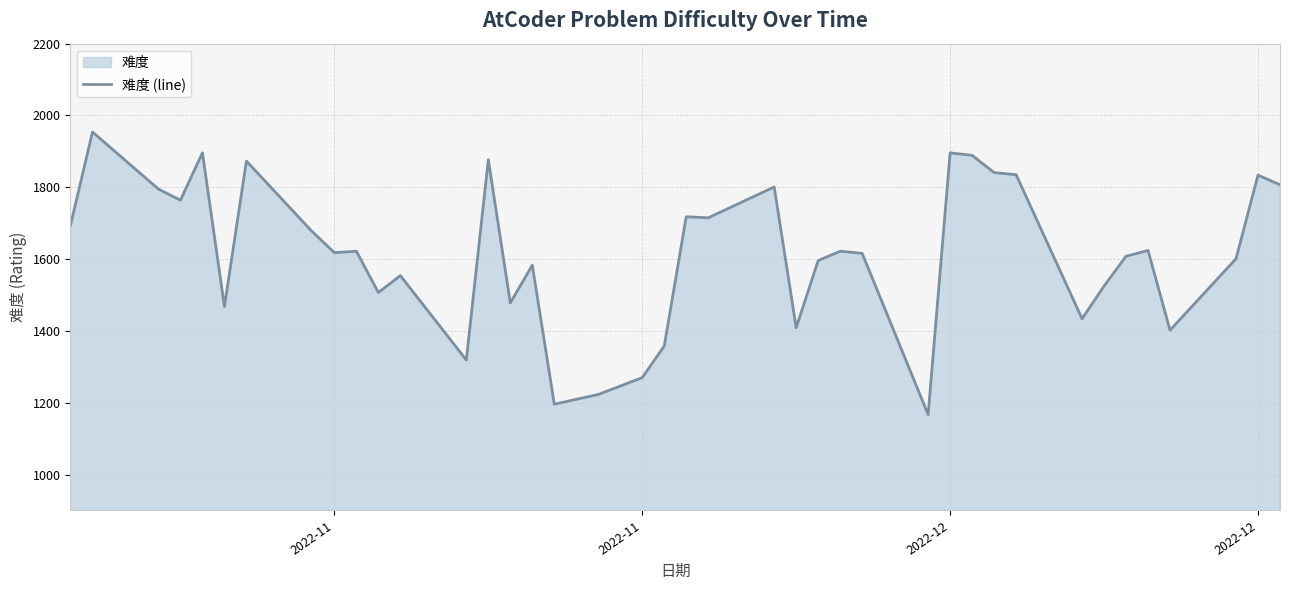

The chart shows a value of 1878 at 2022-11. True or false?

False